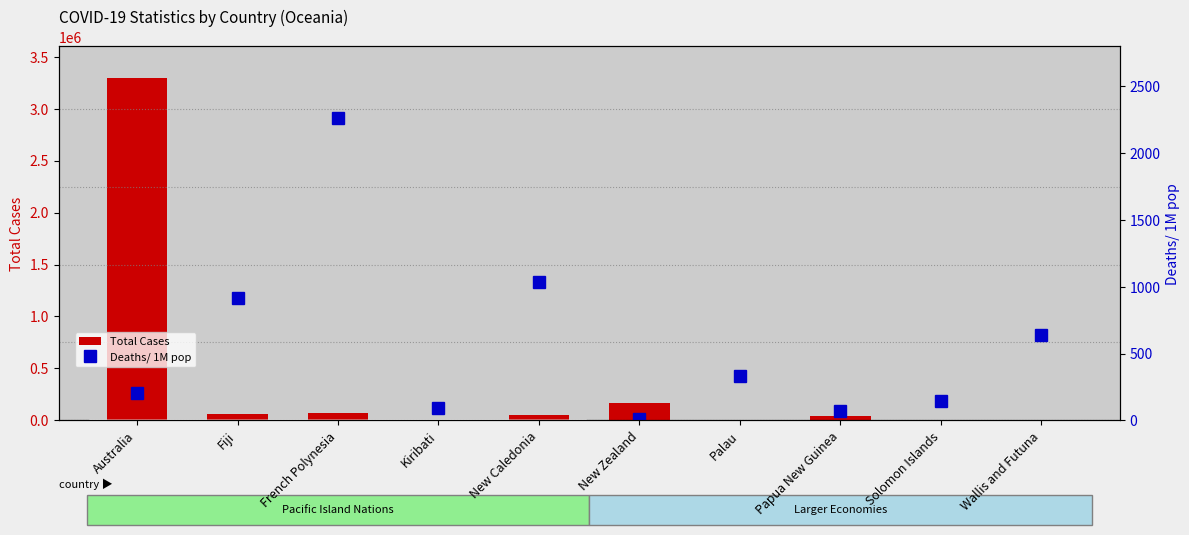

At which category does the chart reach its minimum across all series?

New Zealand